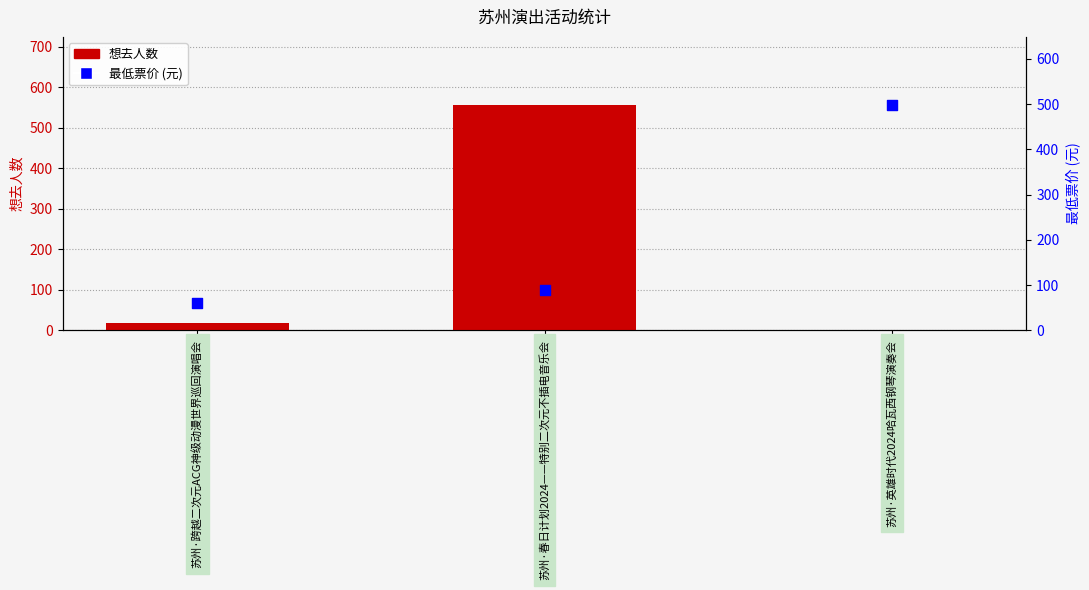

At which category is the sum across all series the highest?

苏州·春日计划2024——特别二次元不插电音乐会